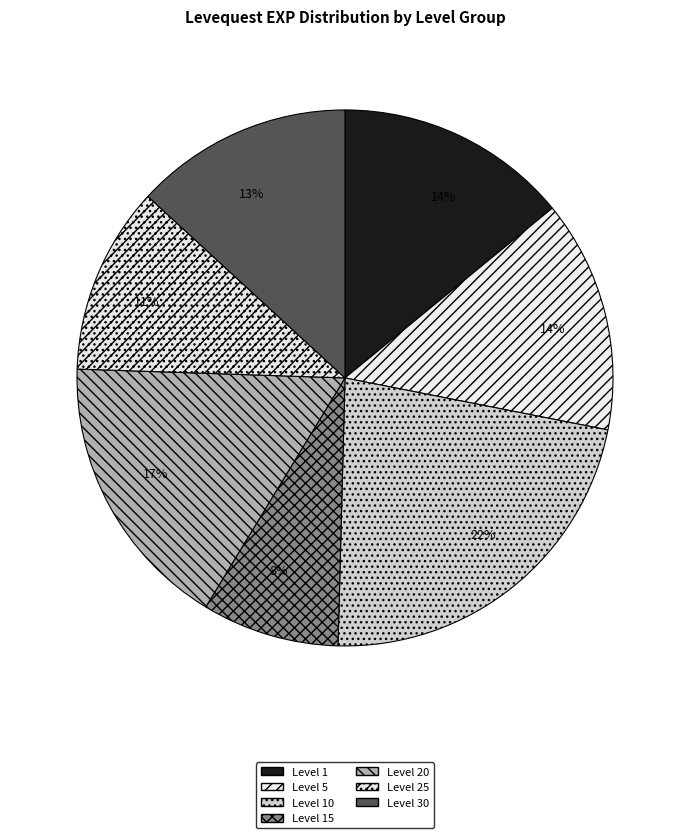

How many slices are in this pie chart?

7